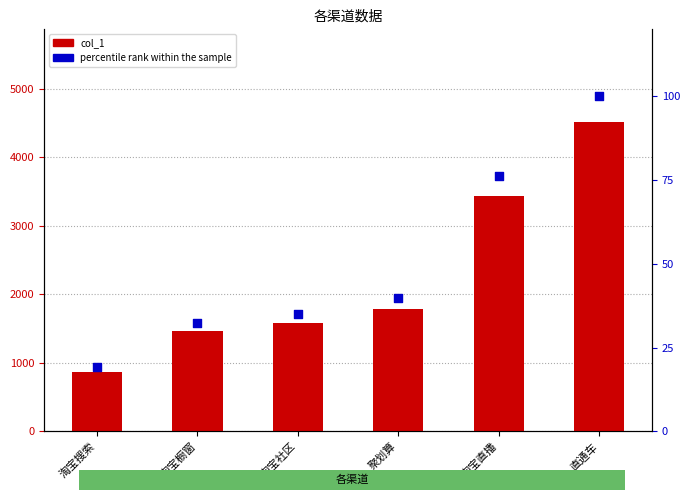

What is the total value across all series at 淘宝橱窗?

1499.1